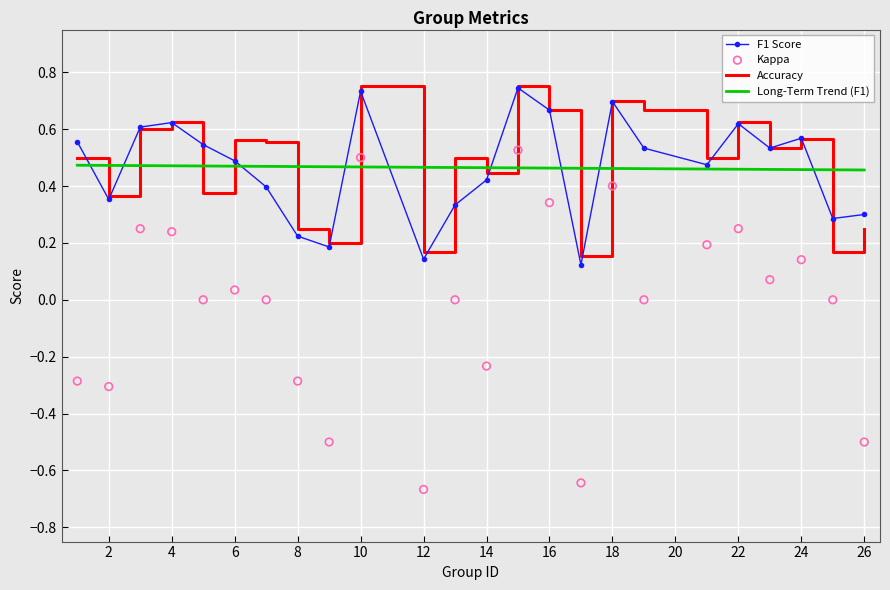

Which series contains the highest Y value?

Accuracy